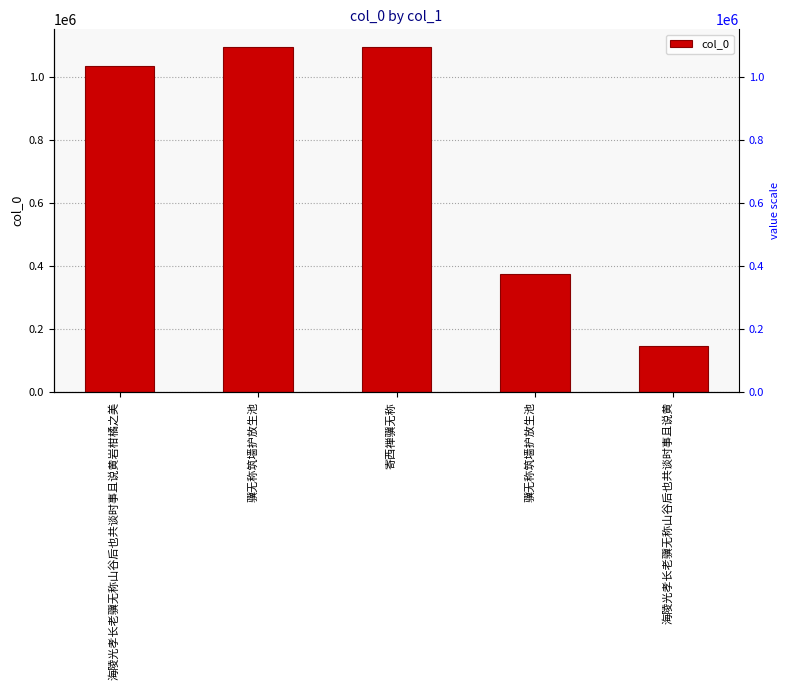

What is the label of the 3rd bar from the left?

寄西禅骥无称